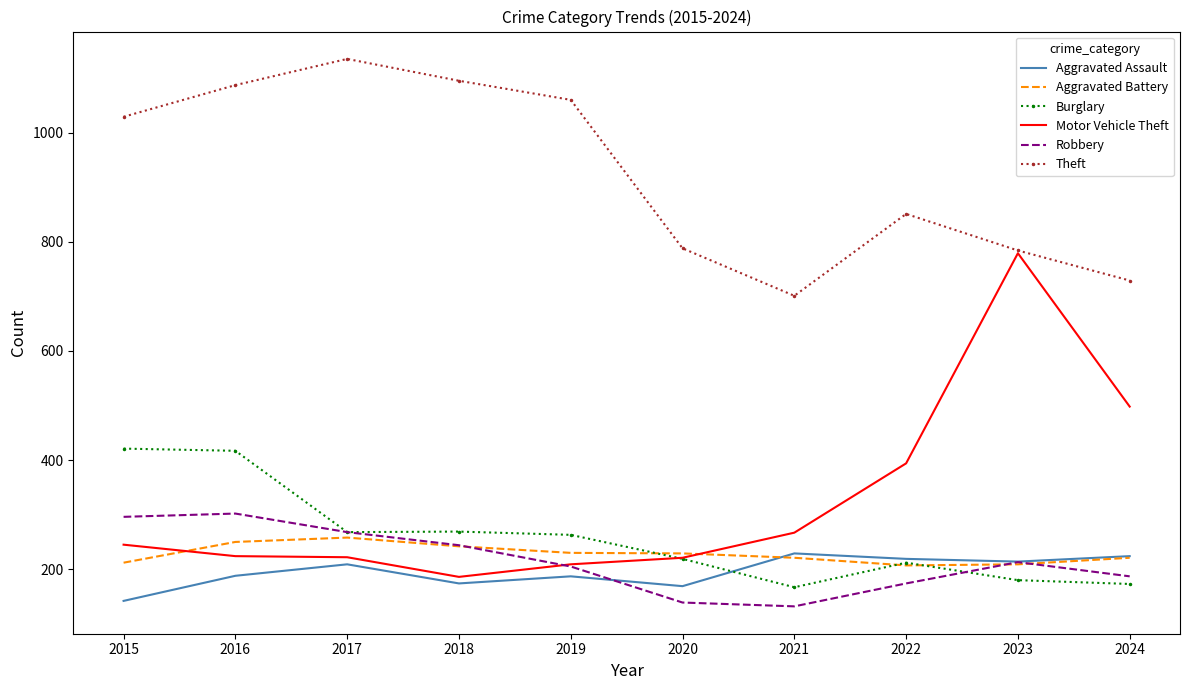

What is the smallest value displayed?

132